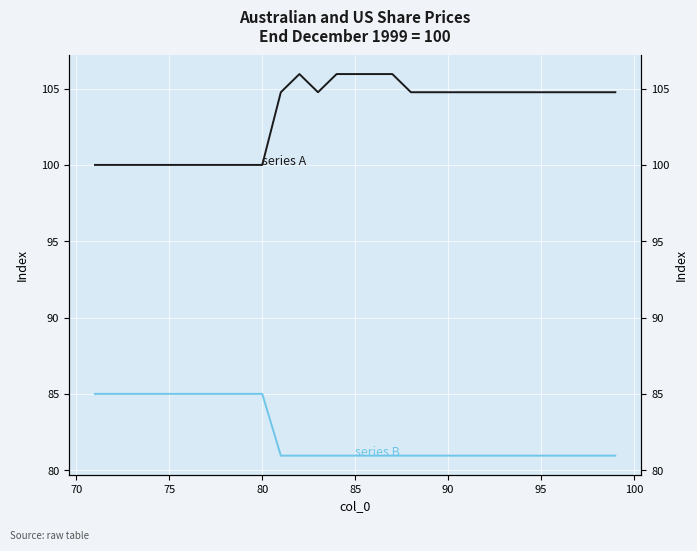

The value of col_1 mean (series A) at 90 is 167.6. True or false?

False